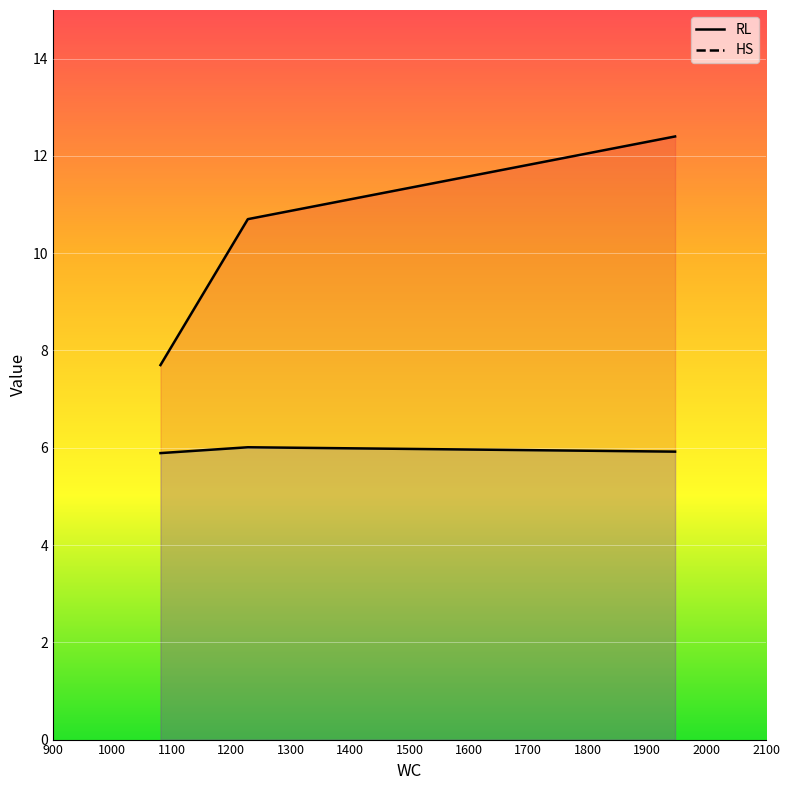

What is the value of the 1st point from the left?

5.9